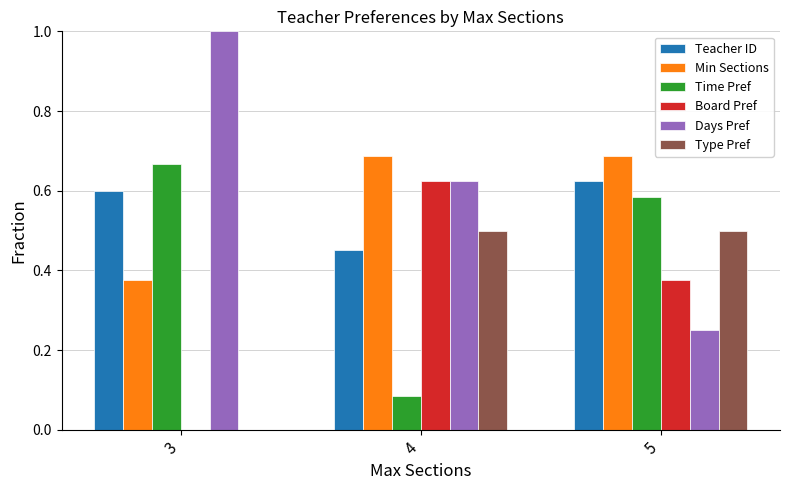

Which series has the largest total across all categories?

Days Pref